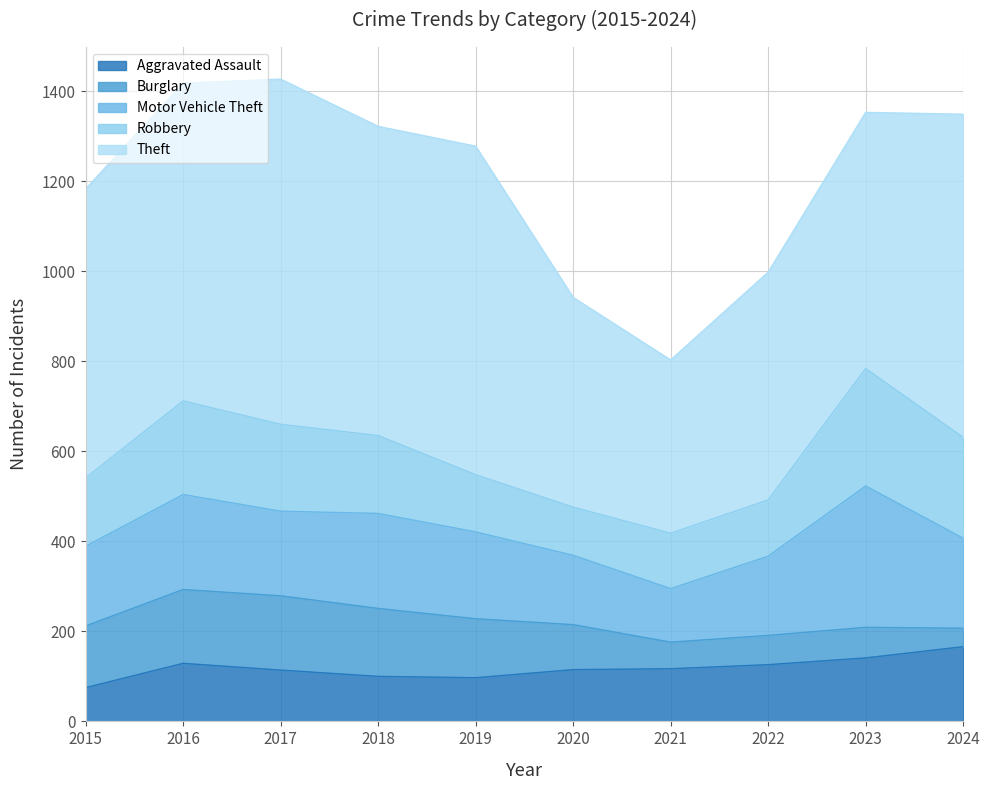

Rank the categories by Robbery value from highest to lowest.

2023, 2024, 2016, 2017, 2018, 2015, 2019, 2022, 2021, 2020